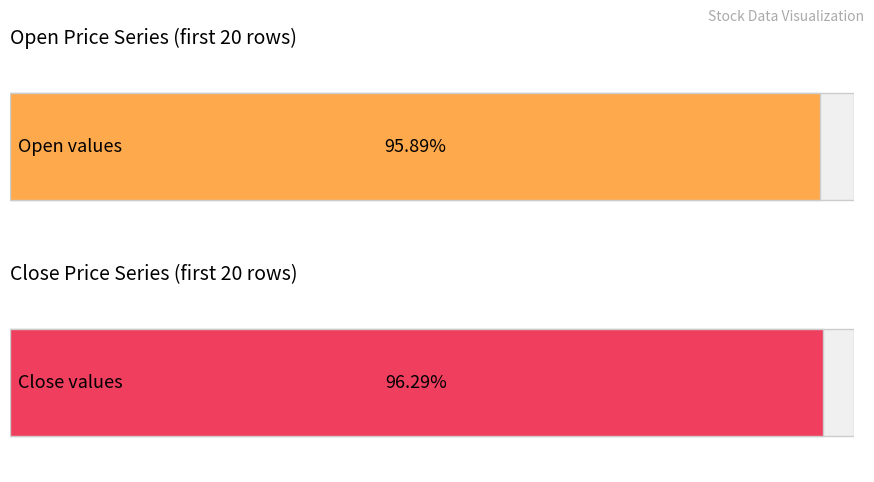

Which series has the largest range (max minus min)?

open